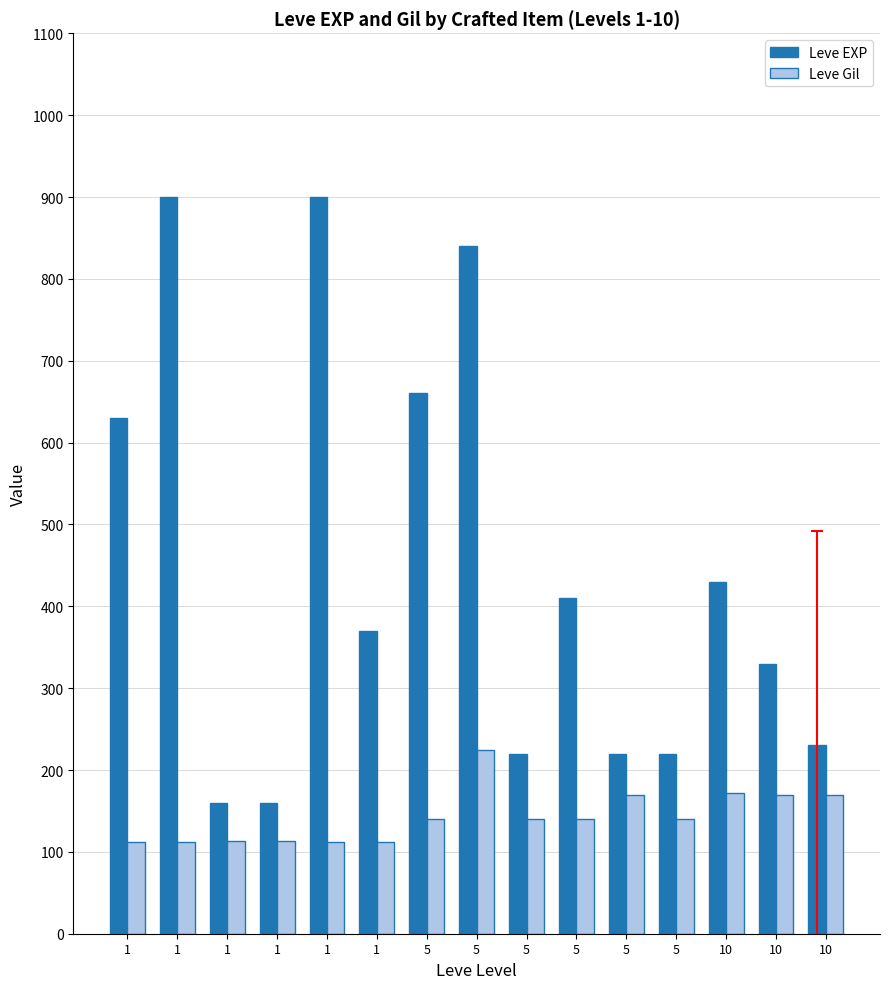

Reading left to right, extract all data points from this chart.

Leve EXP: 630	900	160	160	900	370	660	840	220	410	220	220	430	330	230
Leve Gil: 112	112	113	113	112	112	140	224	140	140	170	140	172	170	170